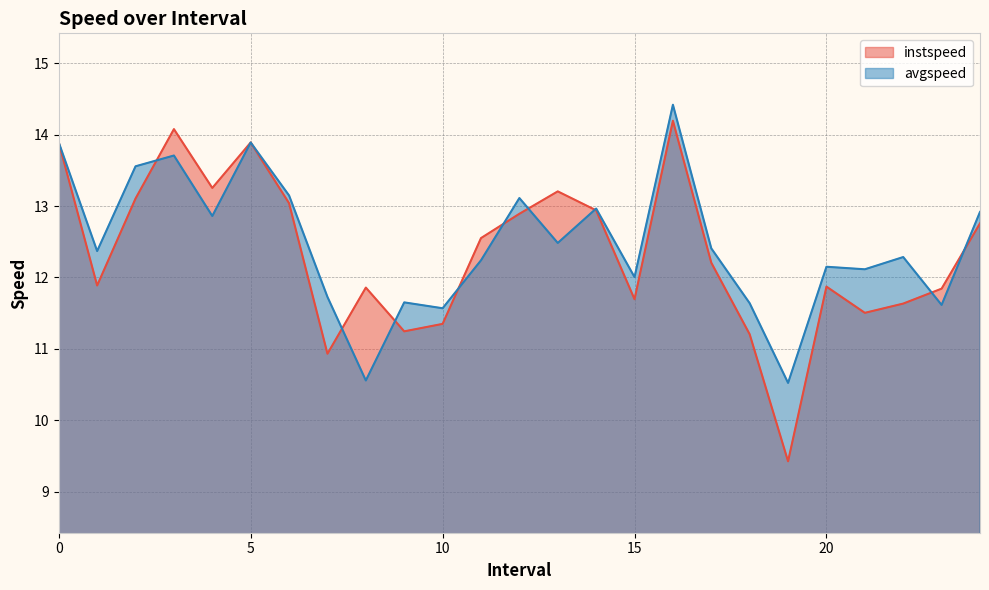

What is the sum of the instspeed values at 11.0 and 1.0?

24.4